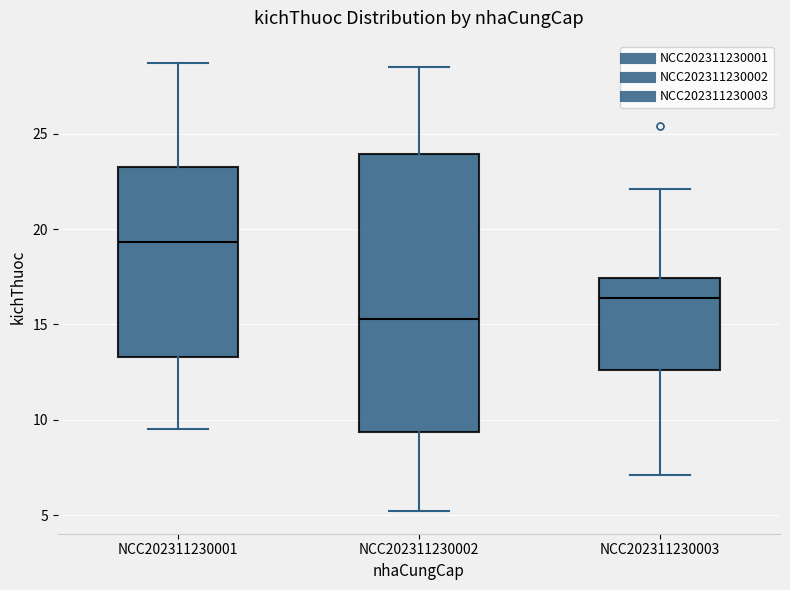

Reading left to right, read every box against the y-axis: the position of its median line, the range the box covers, and the ends of its whiskers. The values are not printed on the chart, so give them approximately, as read against the axis.

NCC202311230001: median 19.5, box 13.5 to 23.5, whiskers 9.5 to 28.5
NCC202311230002: median 15.5, box 9.5 to 24.0, whiskers 5.0 to 28.5
NCC202311230003: median 16.5, box 12.5 to 17.5, whiskers 7.0 to 22.0